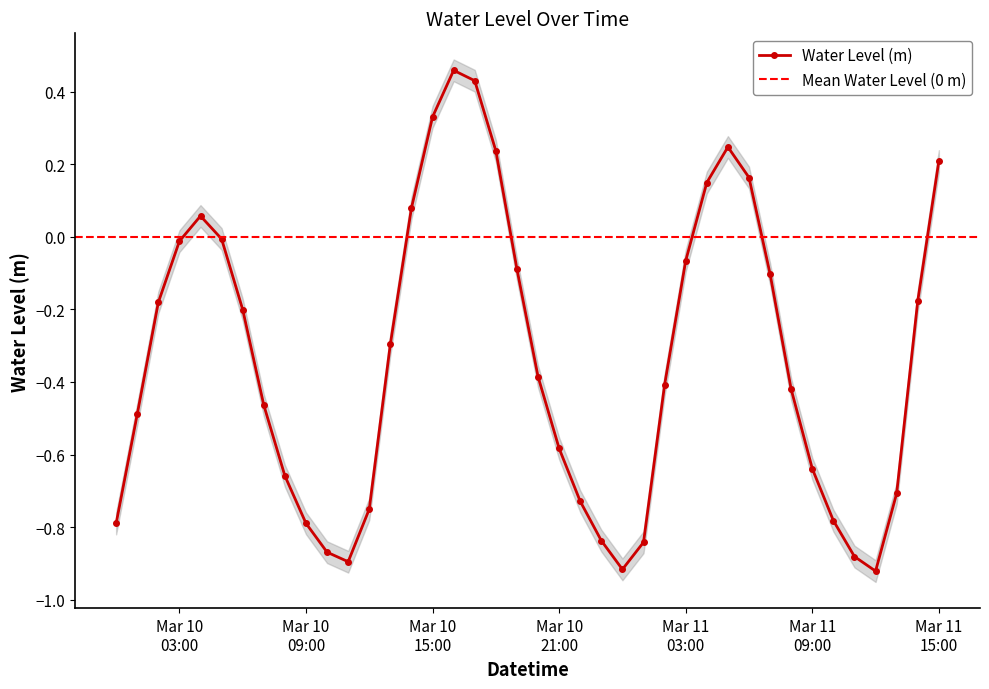

At which label is the value closest to 0?

2025-03-10 05:00:00